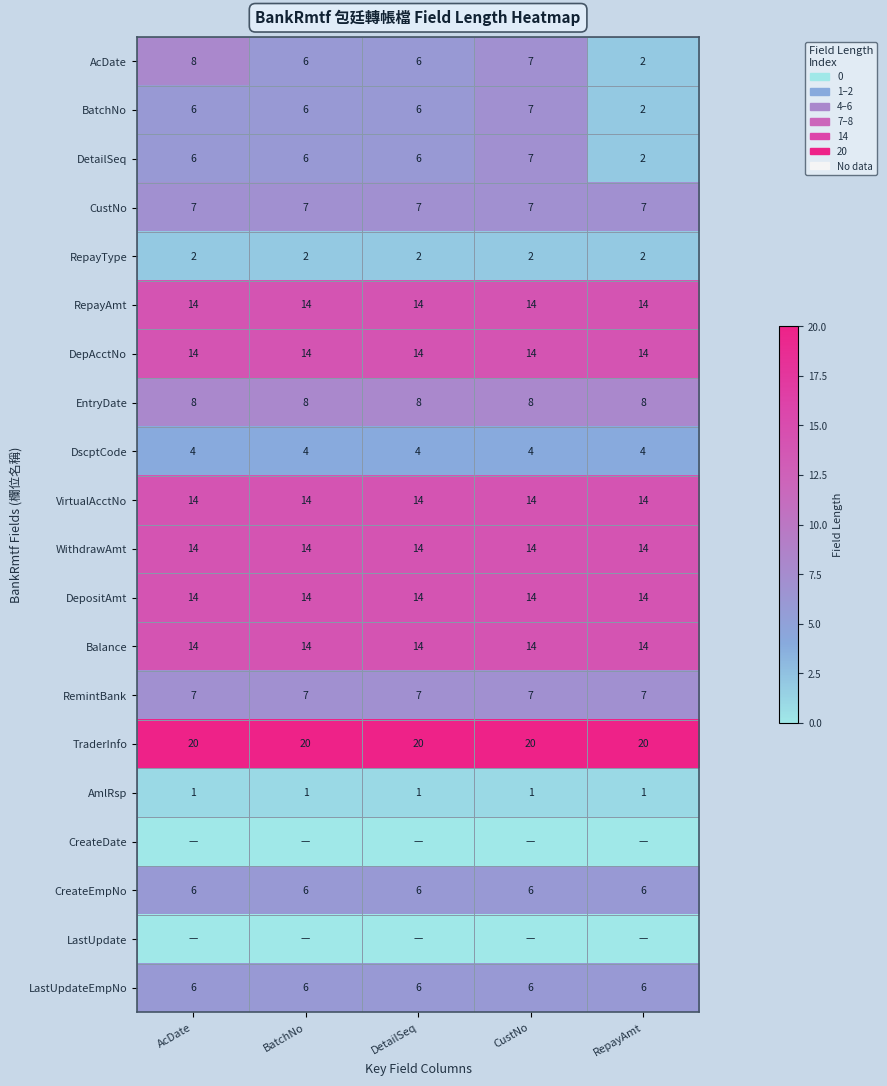

Which has a higher value, DetailSeq or RepayAmt?

DetailSeq